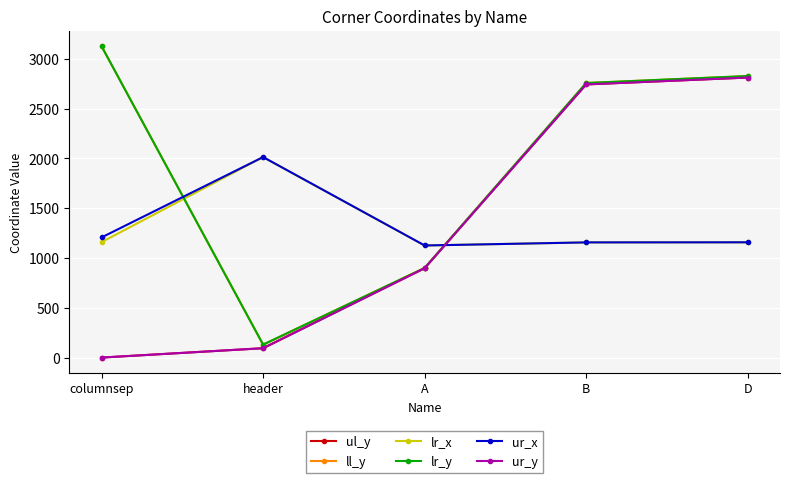

True or false: lr_x and ul_y intersect in this chart.

True